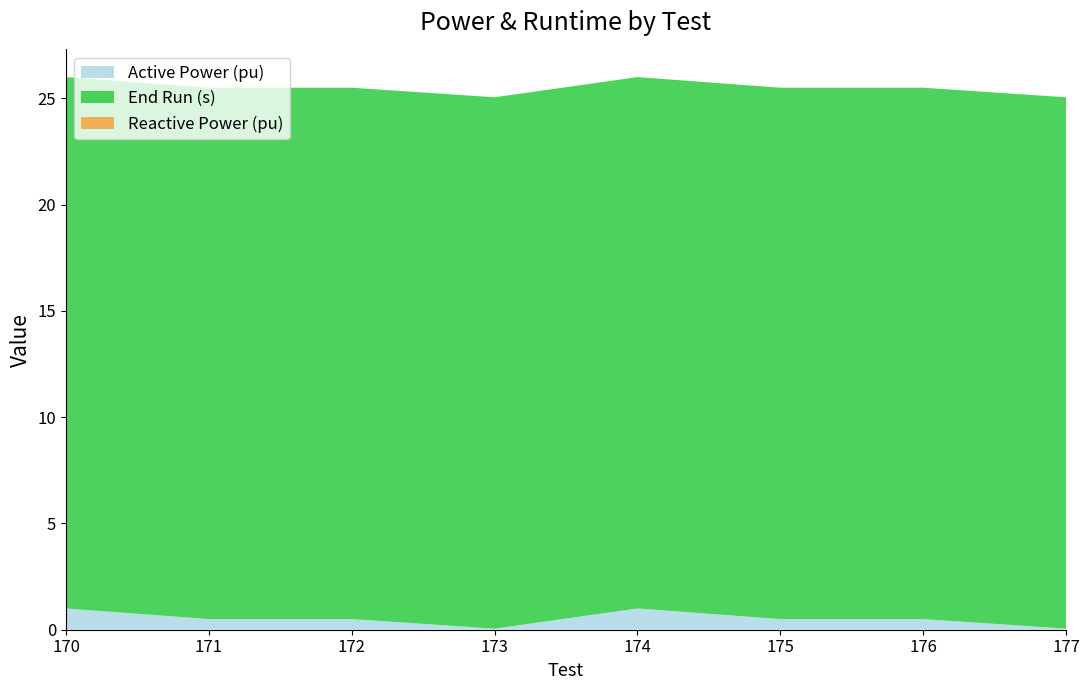

What is the sum of the End Run (s) values at 175 and 171?

50.0